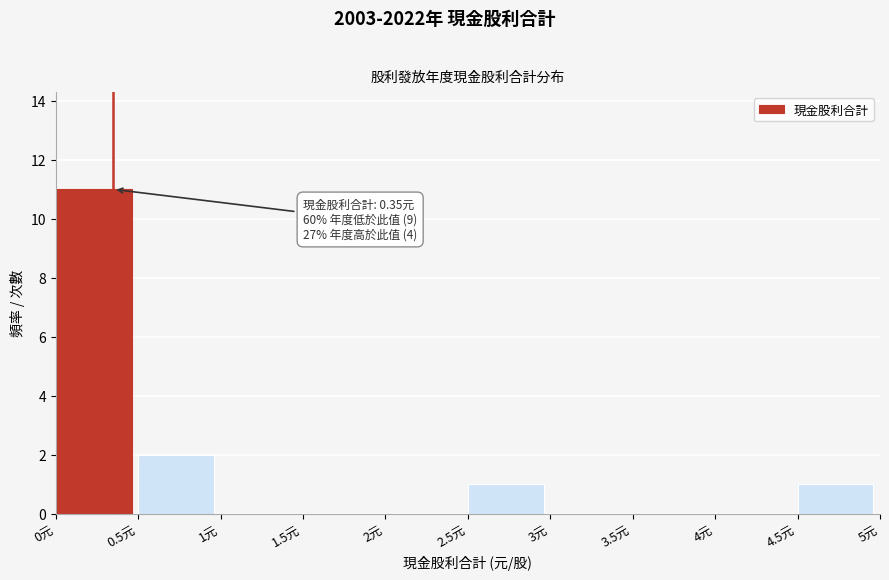

Which range on the x-axis has the tallest bar?

0.0 to 0.5